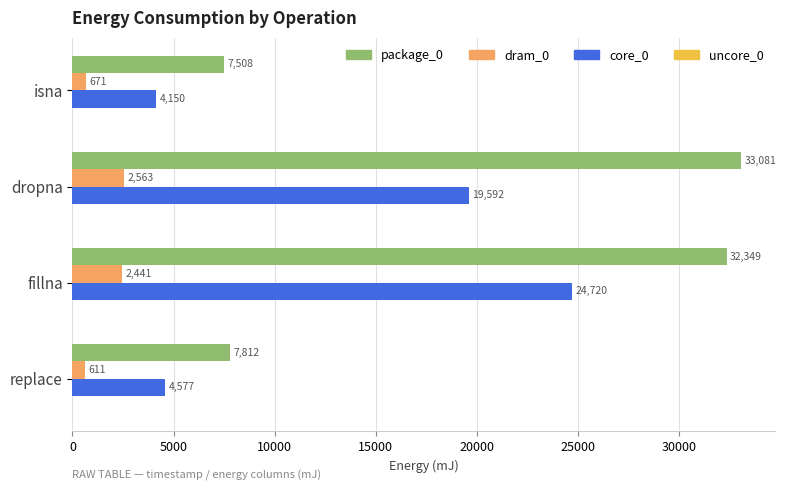

The package_0 series shows 11342 at isna. True or false?

False